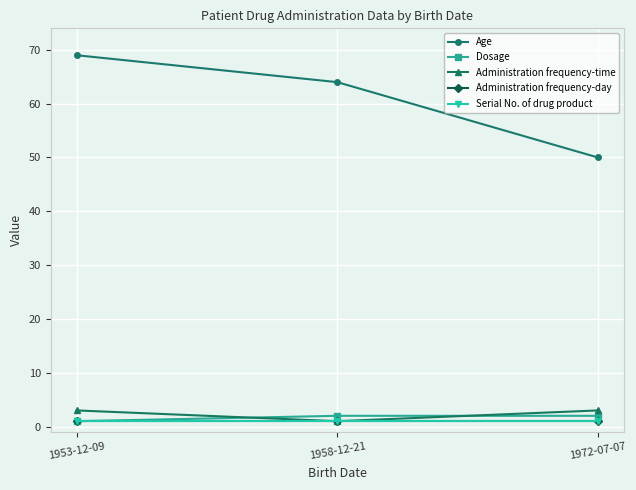

What is the value of the Serial No. of drug product point at the 2nd from the left?

1